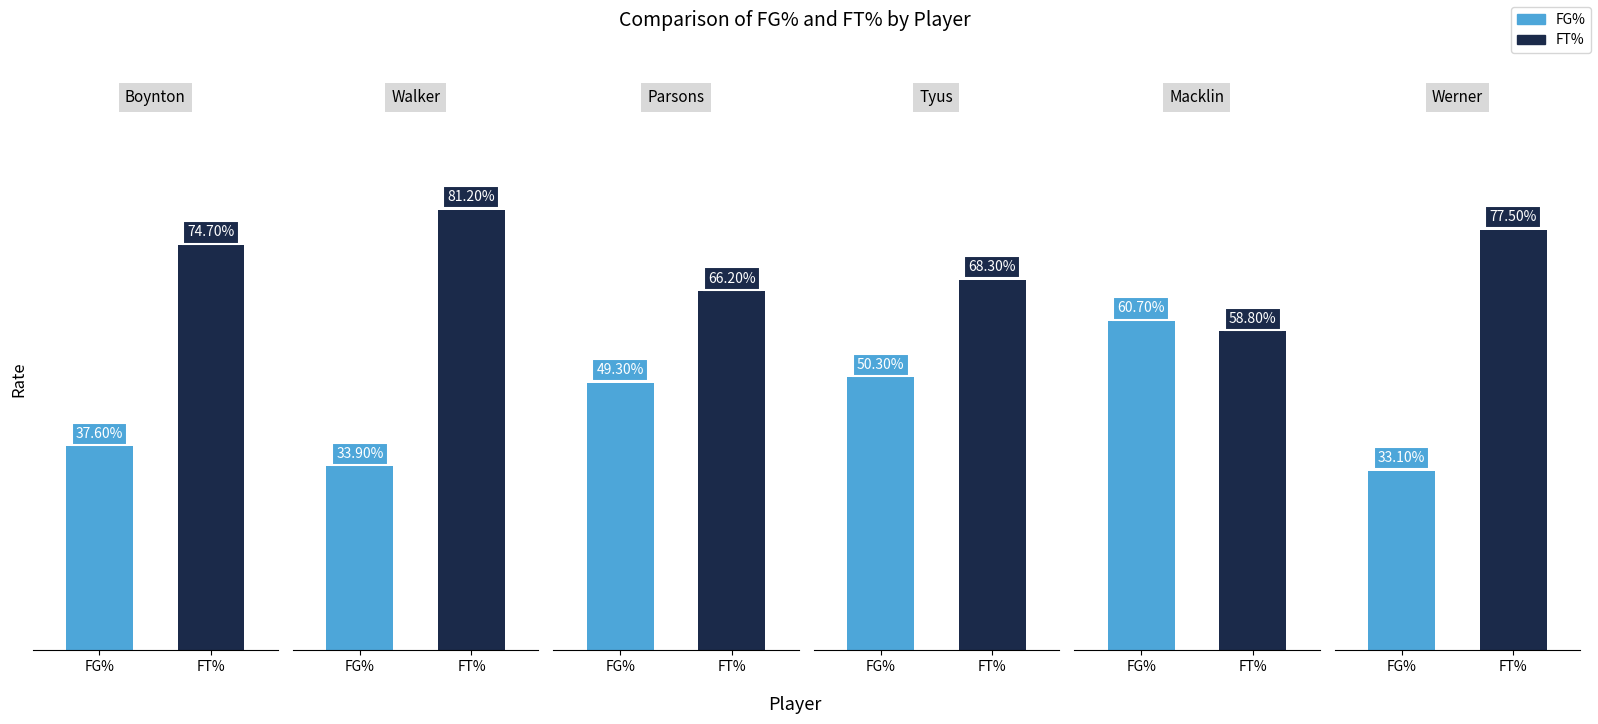

Rank the series by their average value, from lowest to highest.

FG%, FT%